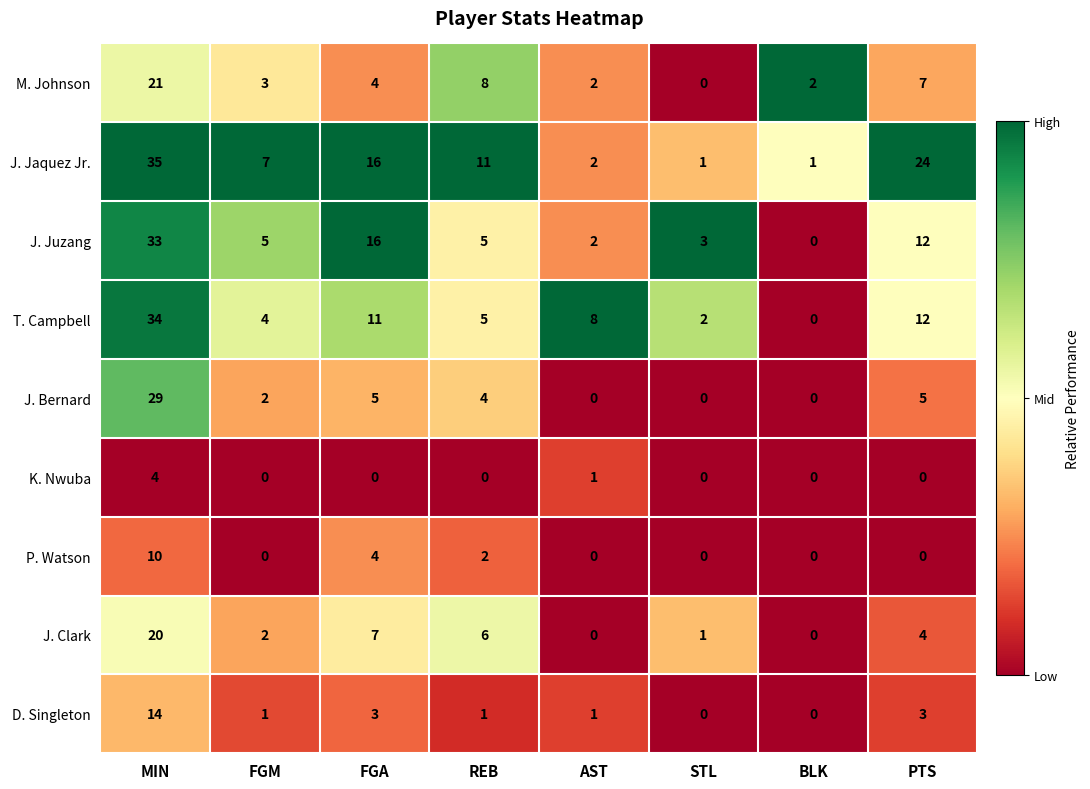

True or false: K. Nwuba has a value of 0 at STL.

True